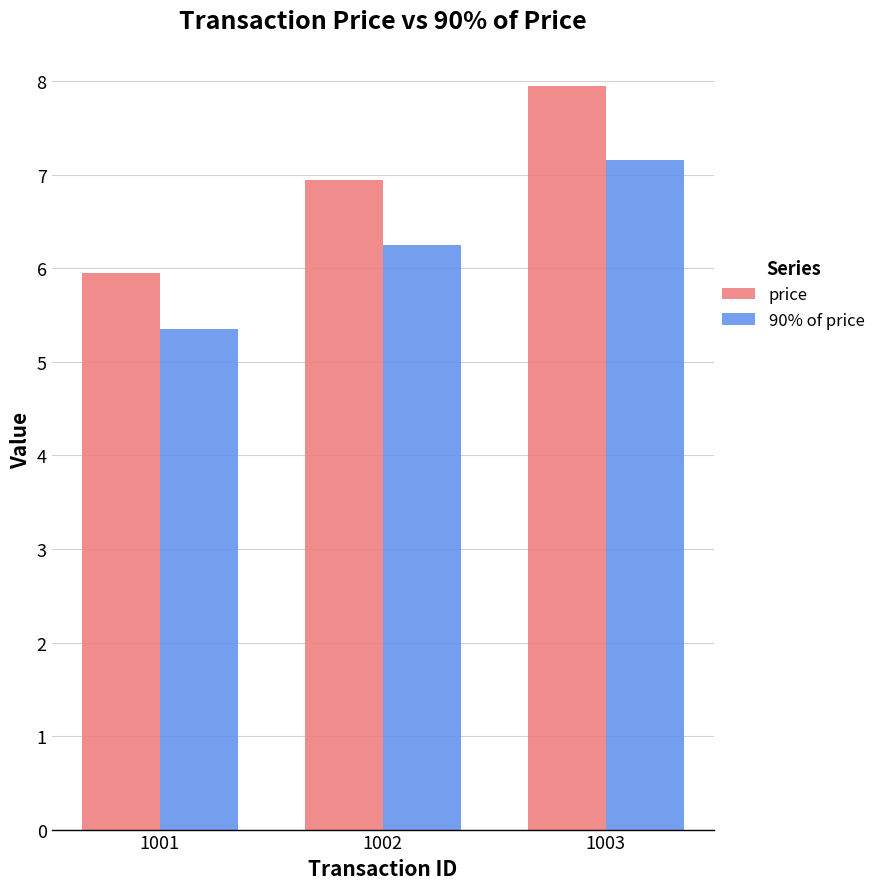

What is the value of the 90% of price bar at the 3rd from the left?

7.2